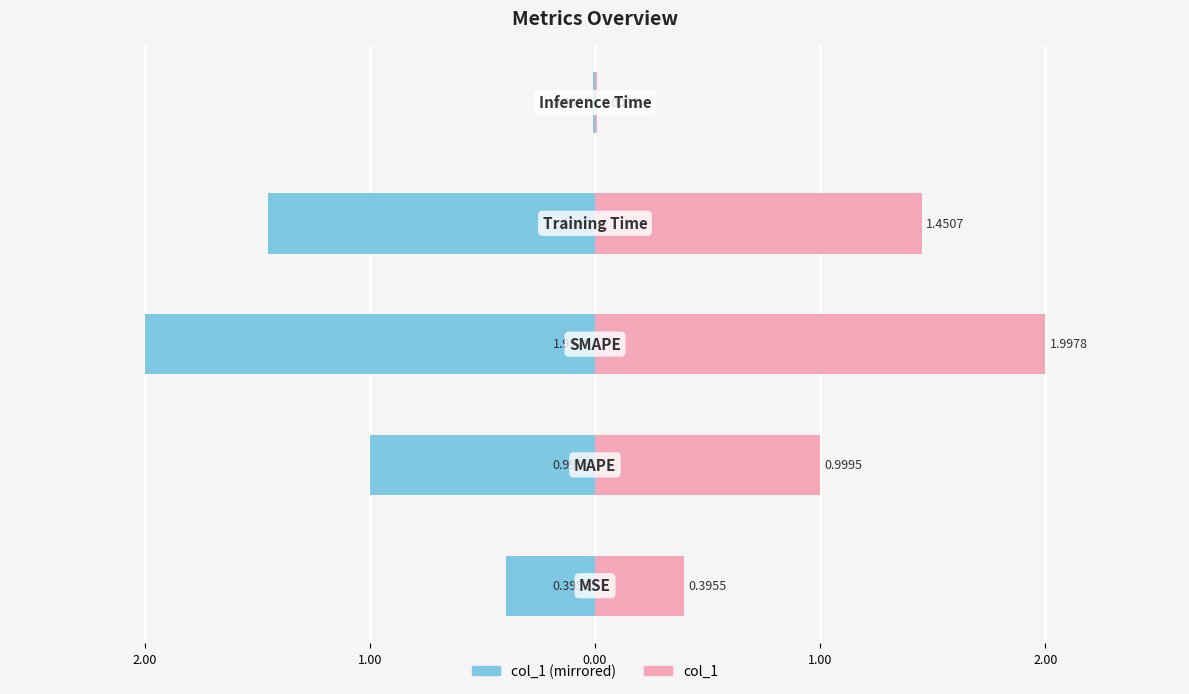

Between 2.00 and 3.00, which is larger?

3.00